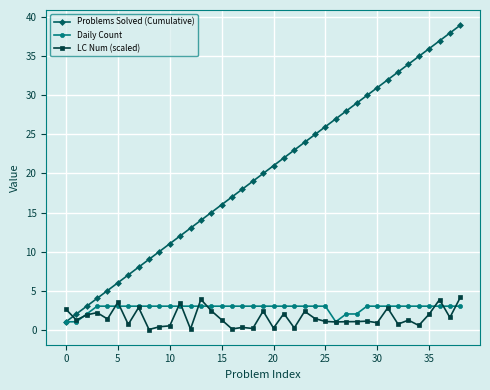

True or false: Problems Solved (Cumulative) and LC Num (scaled) cross at least once.

True